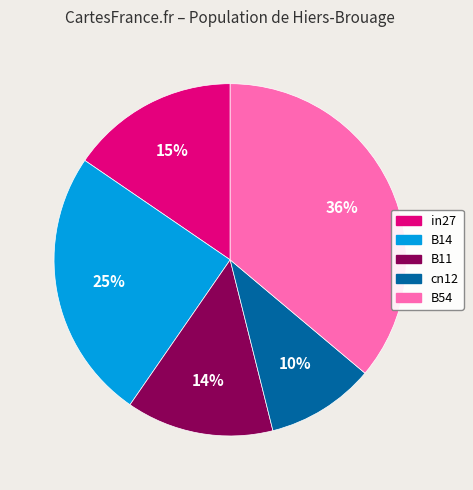

The cn12 slice represents 10% of the pie. True or false?

True